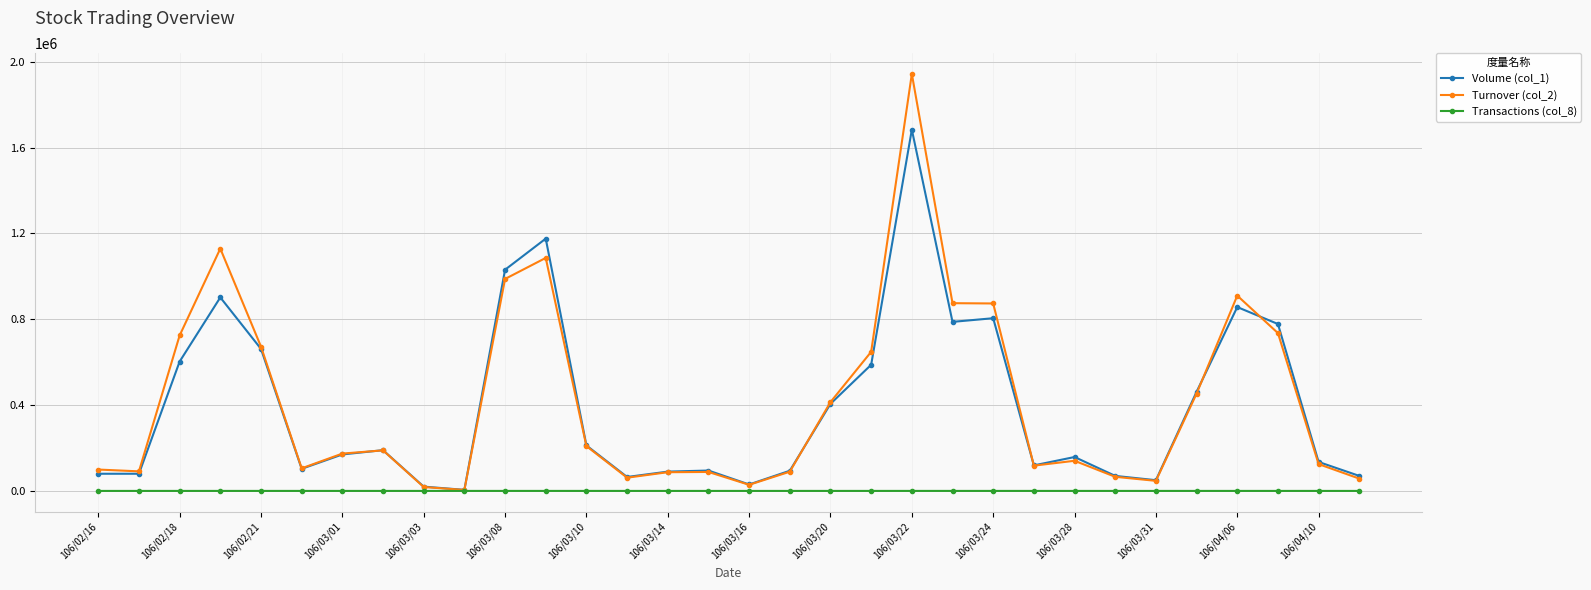

List the series in order of their peak value, lowest first.

Transactions (col_8), Volume (col_1), Turnover (col_2)